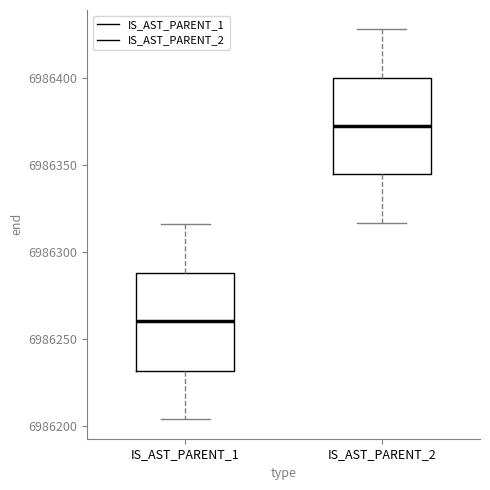

Which box's median line is the lowest?

IS_AST_PARENT_1